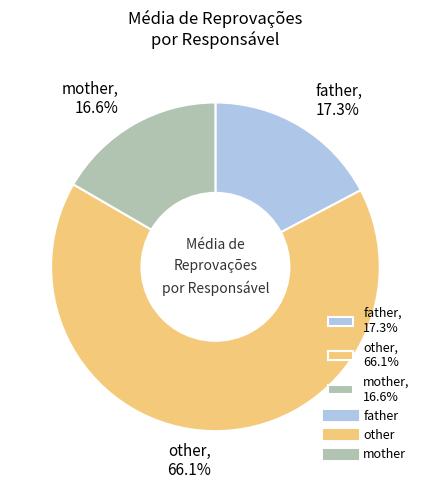

Rank the categories by value from lowest to highest.

mother, father, other